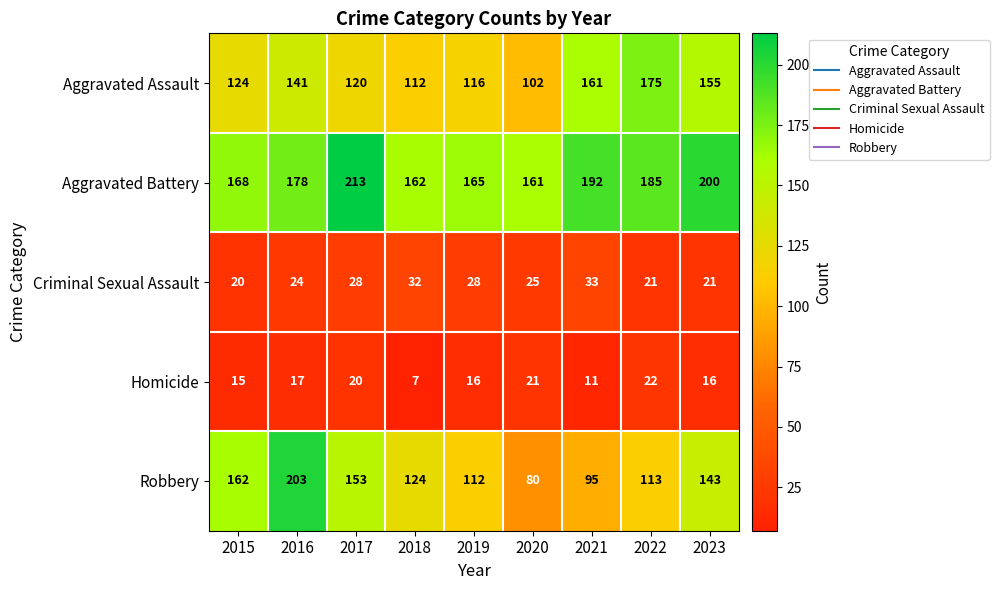

Where is Aggravated Battery nearest to the value 187?

2022